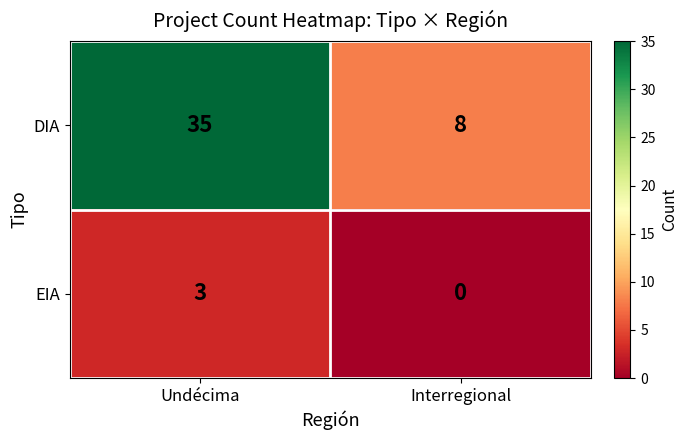

What is the difference between the DIA values at Undécima and Interregional?

27